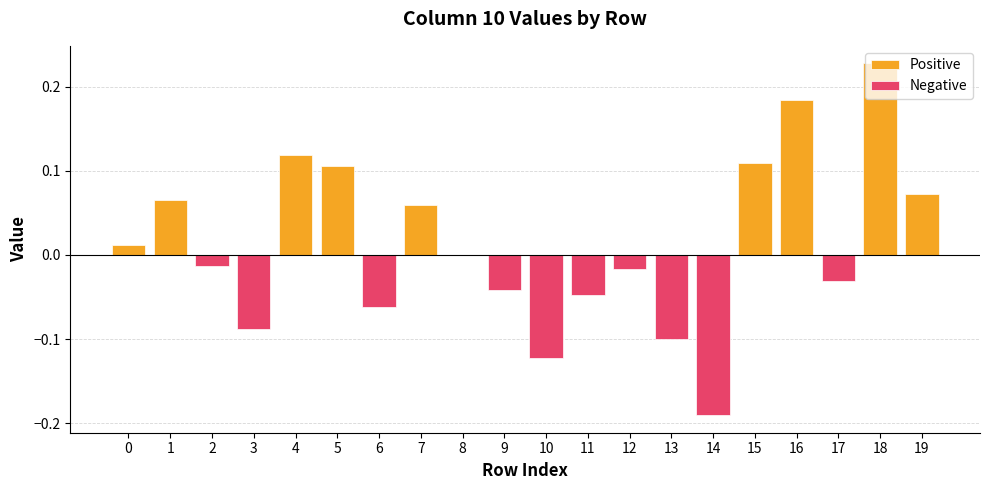

Is it true that Positive equals 0.0 at 13?

True